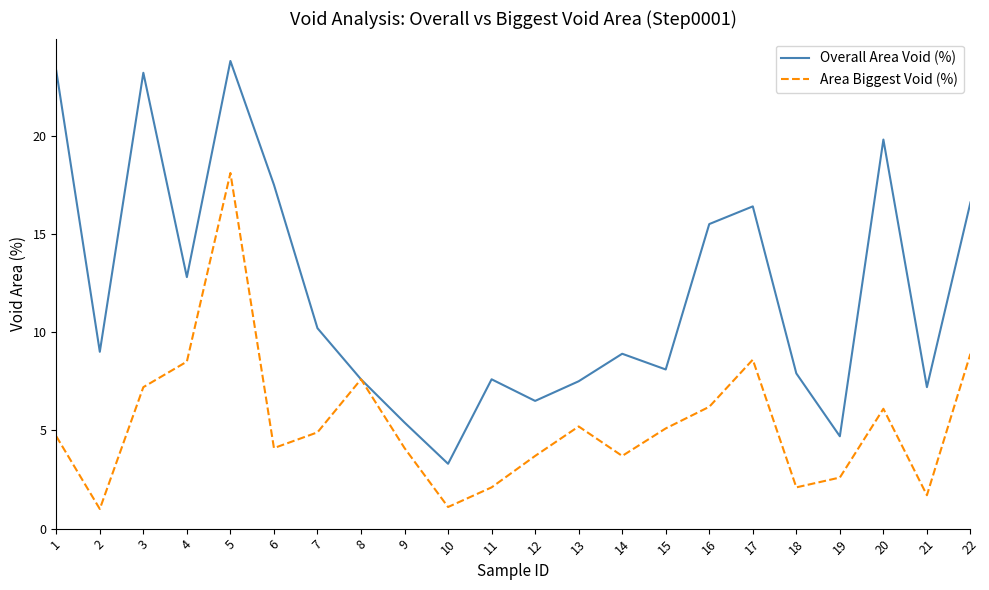

What are all the series names shown in the legend?

Overall Area Void (%), Area Biggest Void (%)